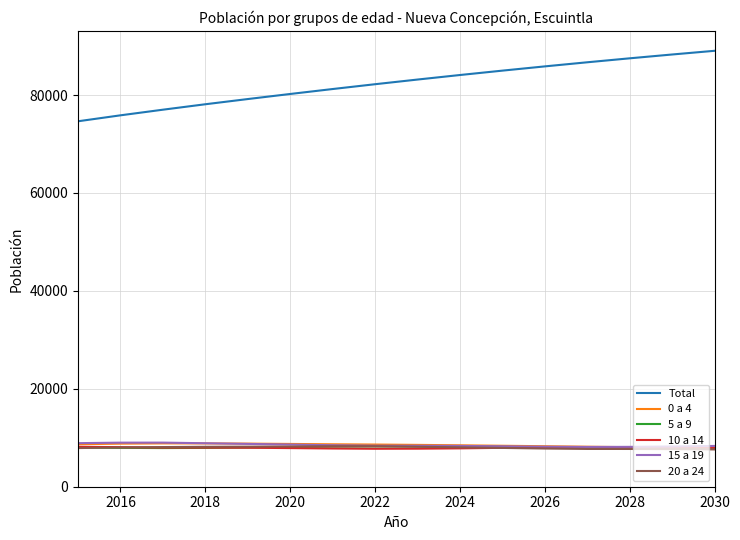

What is the lowest value of the 10 a 14 series?

7753